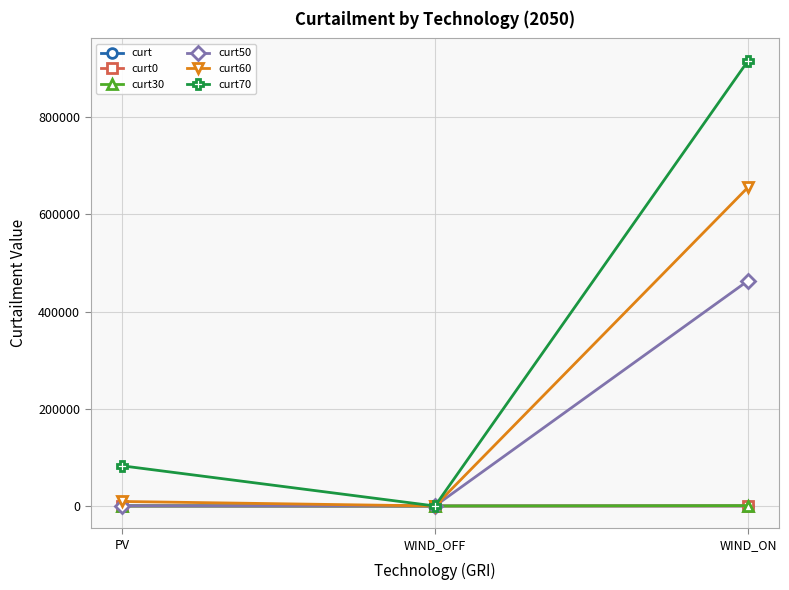

How many lines are shown in the chart?

6